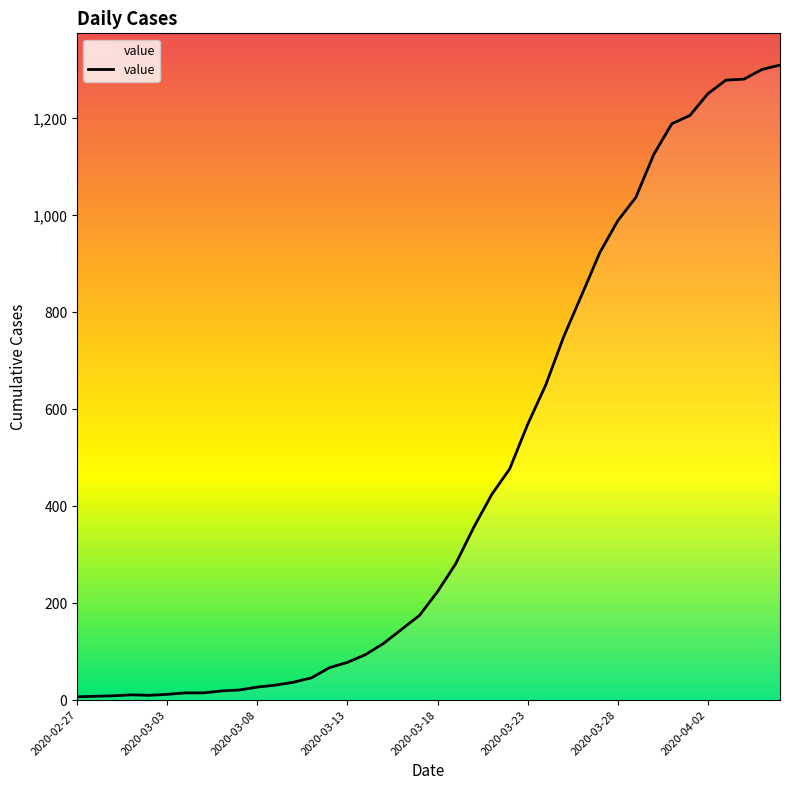

What is the maximum value shown in the chart?

1310